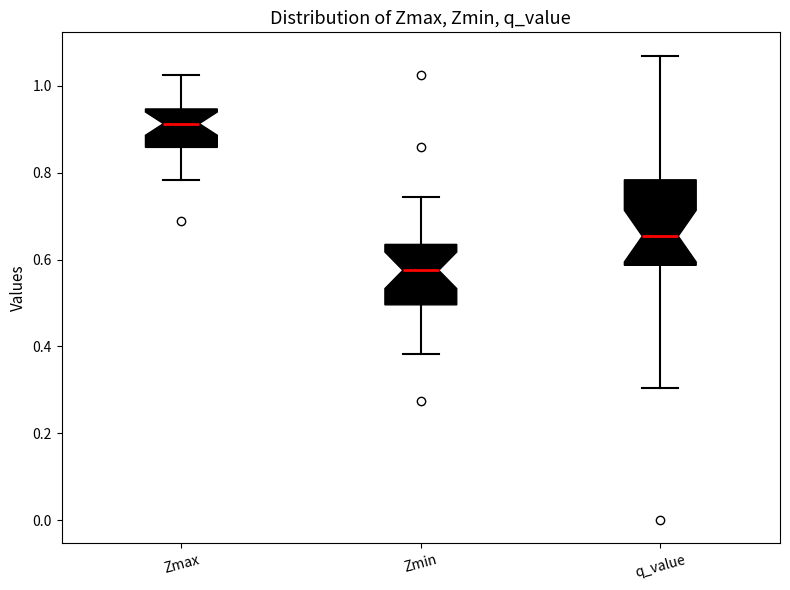

Reading left to right, transcribe this box plot: for each box, give where its median line is, the range the box spans, and where its two whiskers end, as read against the y-axis. The values are not printed on the chart, so give them approximately, as read against the axis.

Zmax: median 0.92, box 0.86 to 0.94, whiskers 0.78 to 1.02
Zmin: median 0.58, box 0.50 to 0.64, whiskers 0.38 to 0.74
q_value: median 0.66, box 0.58 to 0.78, whiskers 0.30 to 1.06